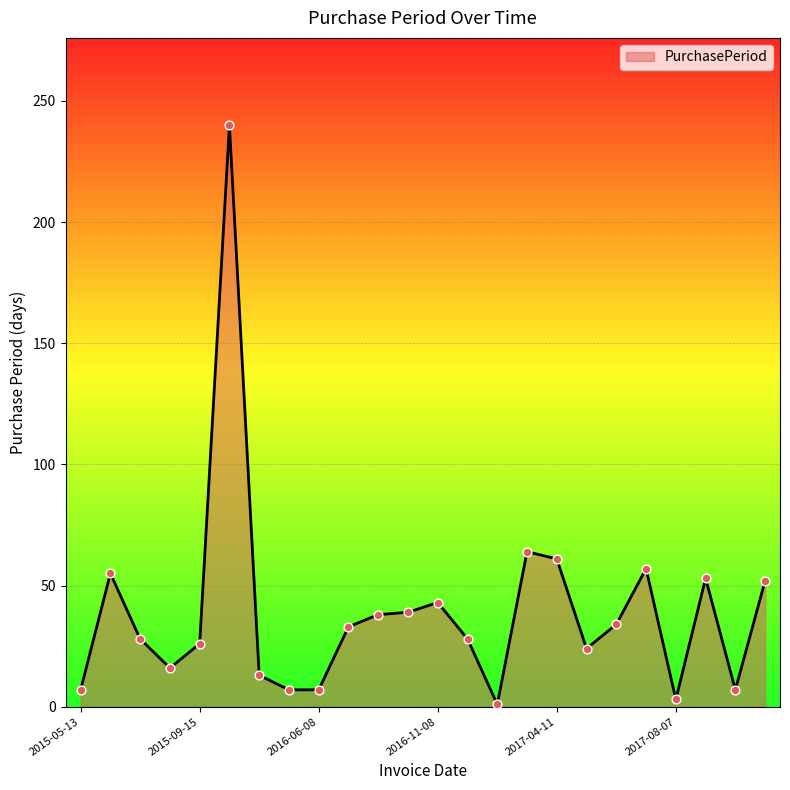

What is the difference between the maximum and minimum values?

239